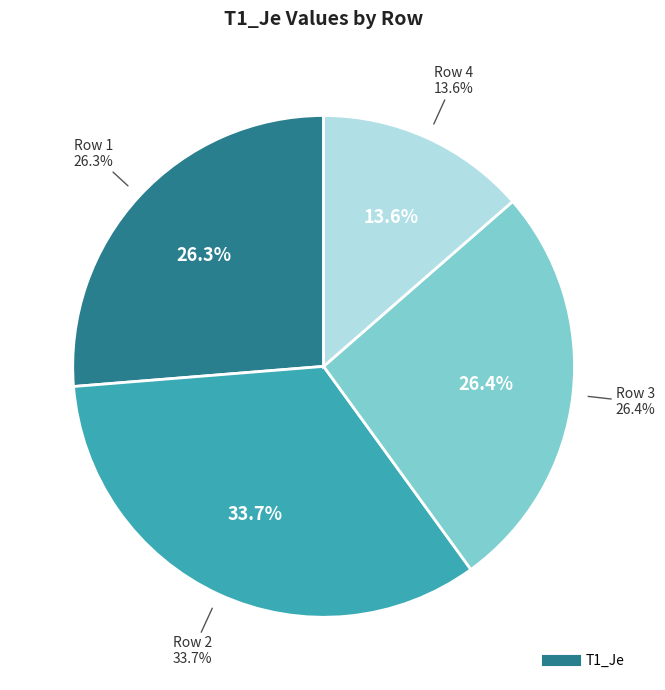

Is it true that 2 is 34% of the pie?

True